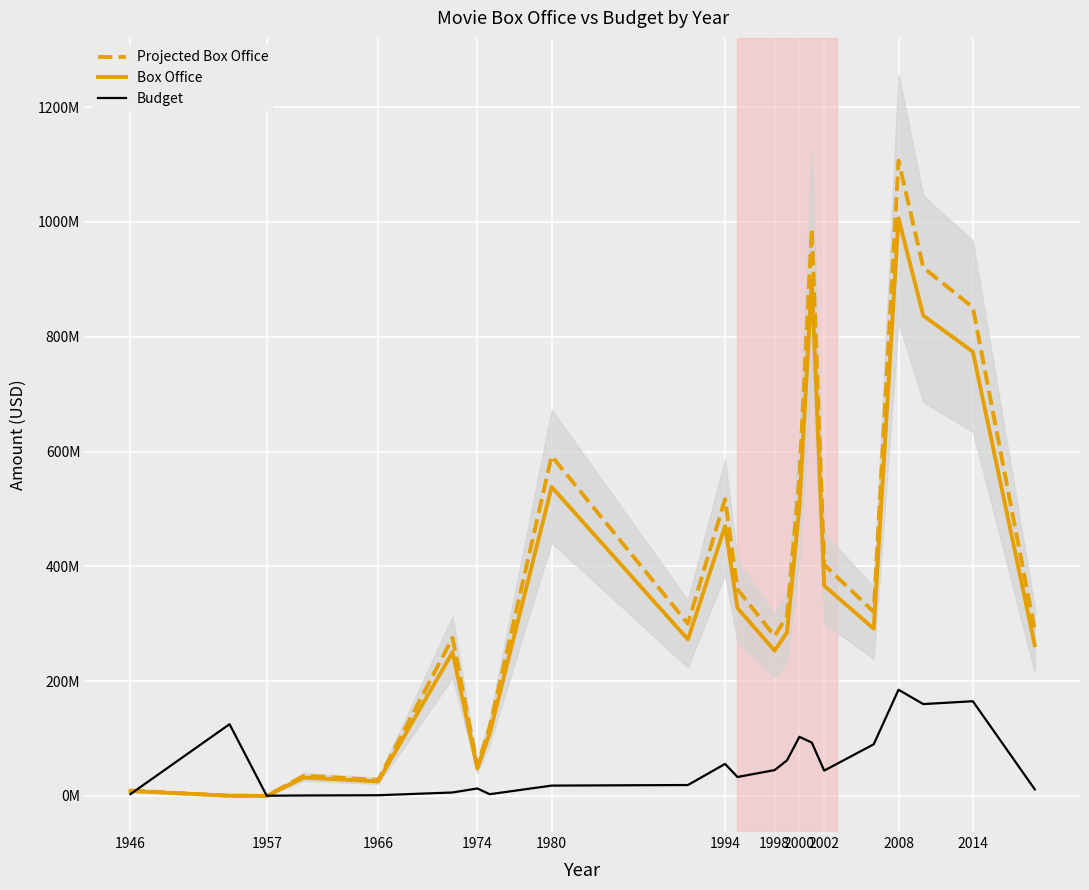

Does the chart display data point markers on the line(s)?

No